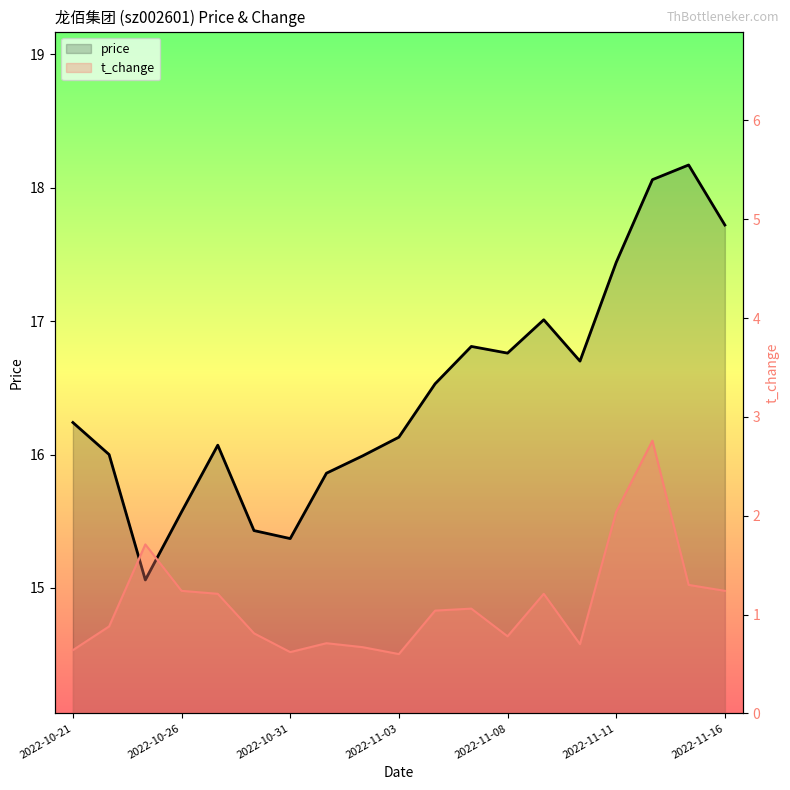

What position from the right is 11?

8